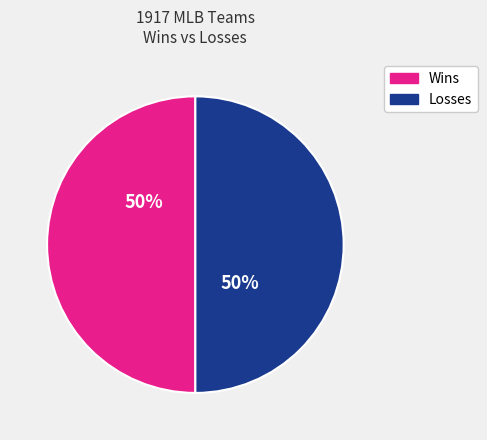

To the nearest percent, what is the average slice percentage?

50%